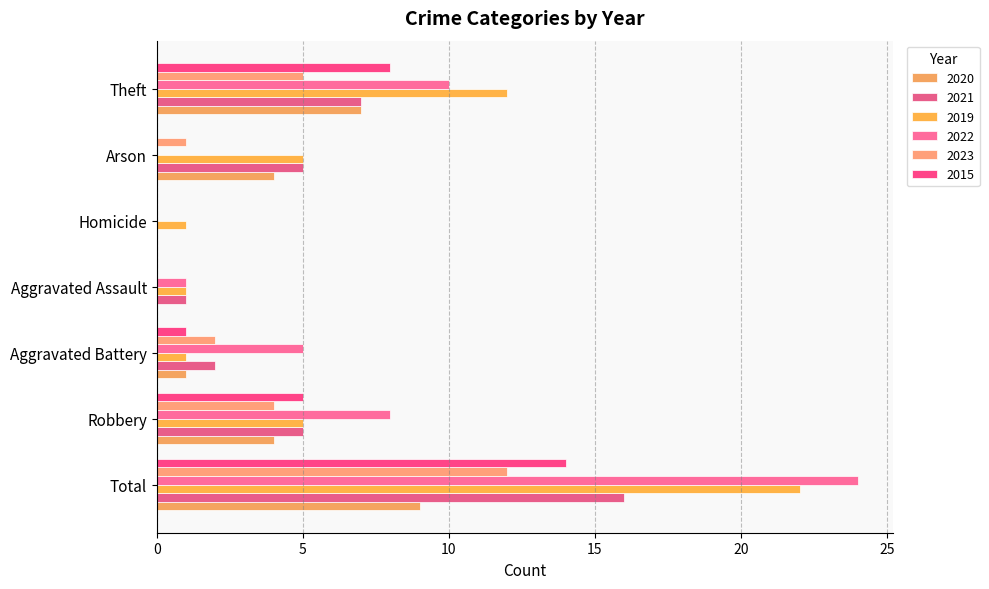

The value of 2019 at Aggravated Battery is 1. True or false?

True